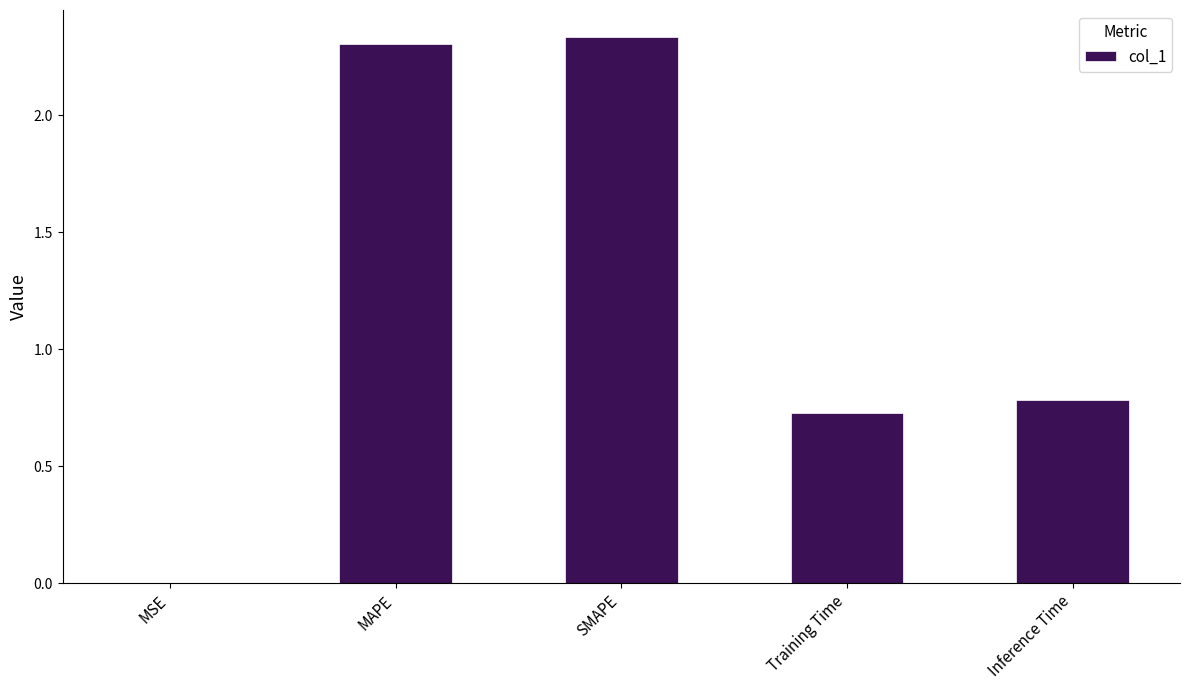

Which category has the highest value across all series?

SMAPE